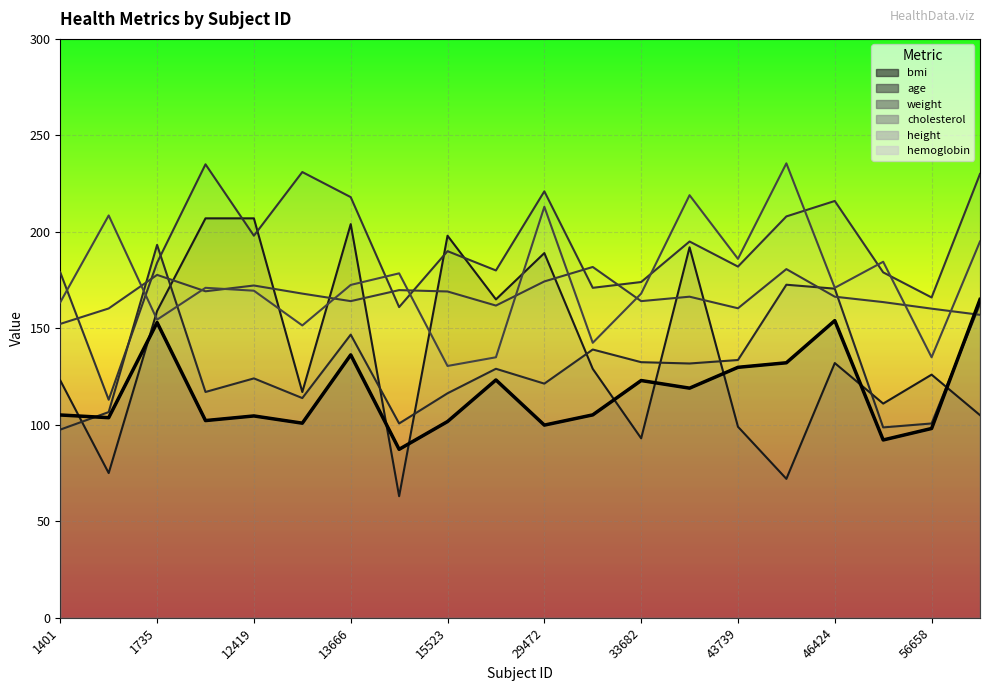

Is the value of cholesterol at 46424 greater than the value of hemoglobin at 43739?

Yes